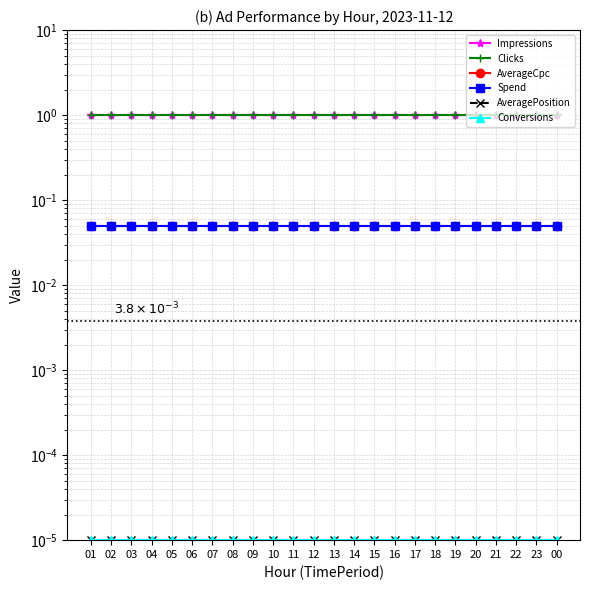

List the series in order of their peak value, lowest first.

AveragePosition, Conversions, AverageCpc, Spend, Impressions, Clicks